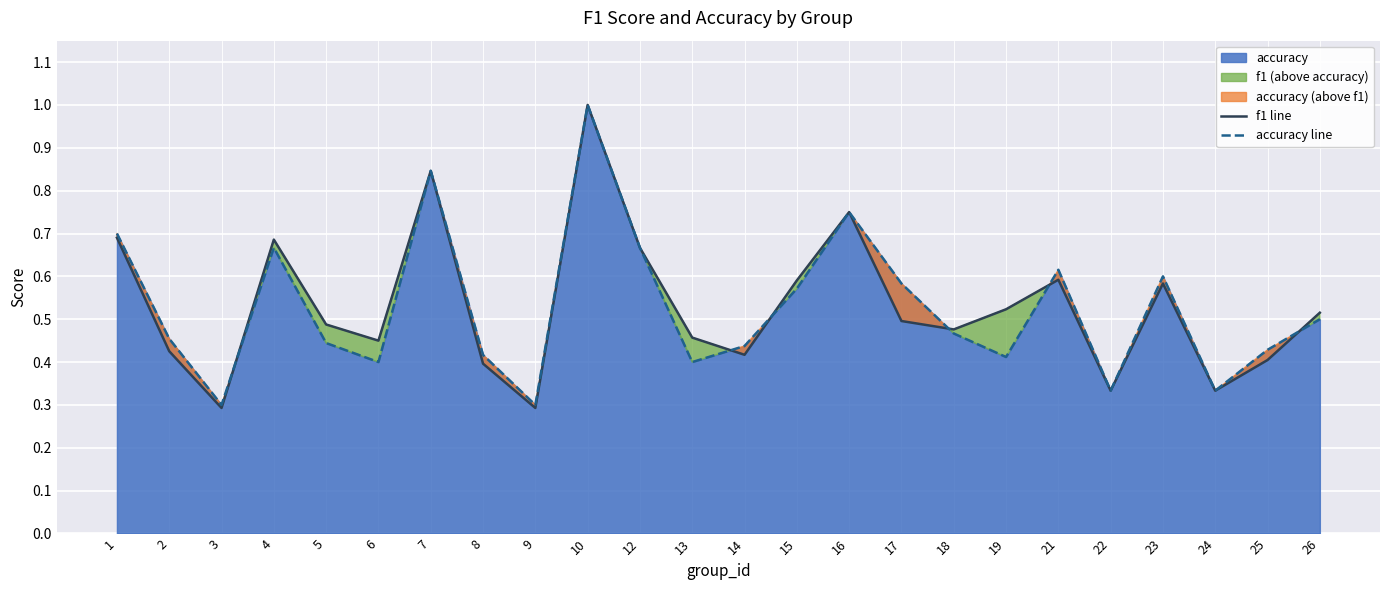

Where is the first local maximum for accuracy line?

4